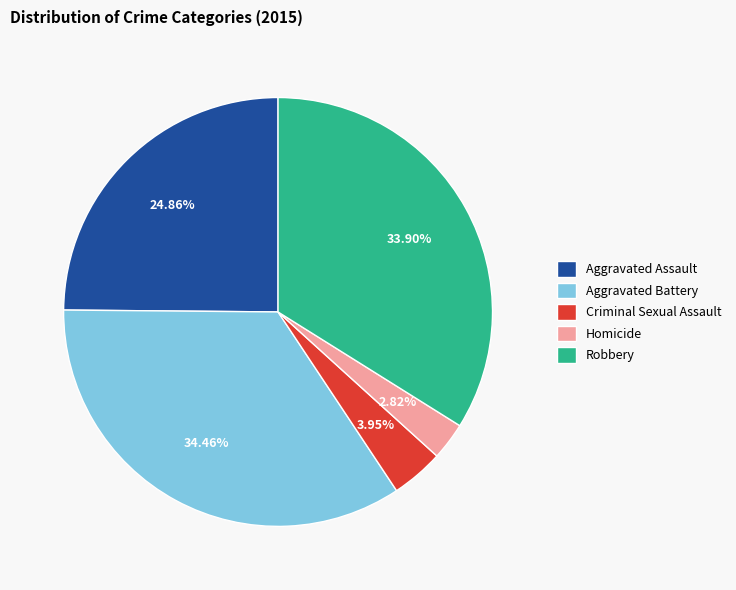

Which has a higher value, Homicide or Aggravated Assault?

Aggravated Assault